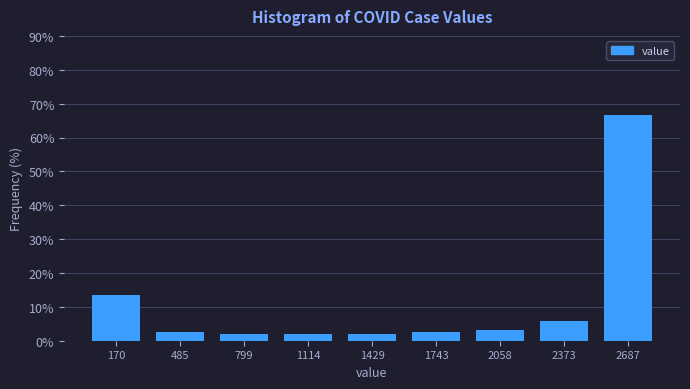

What is the height of the bar covering 2200 to 2550 on the x-axis? Neither the bar edges nor the heights are printed on the chart, so give them approximately, as read against the axes.

6